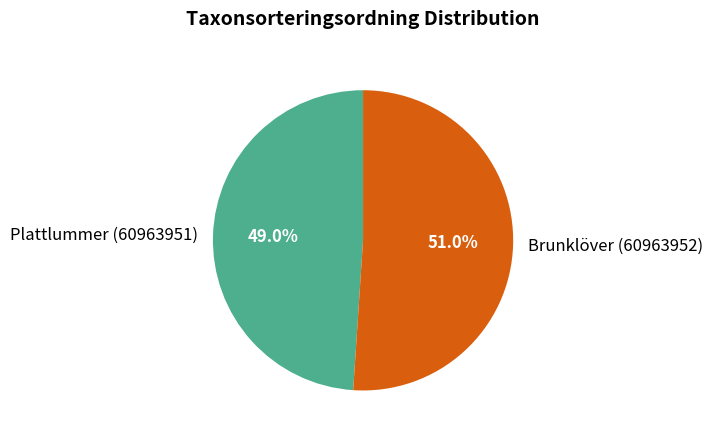

How many segments does this pie chart have?

2